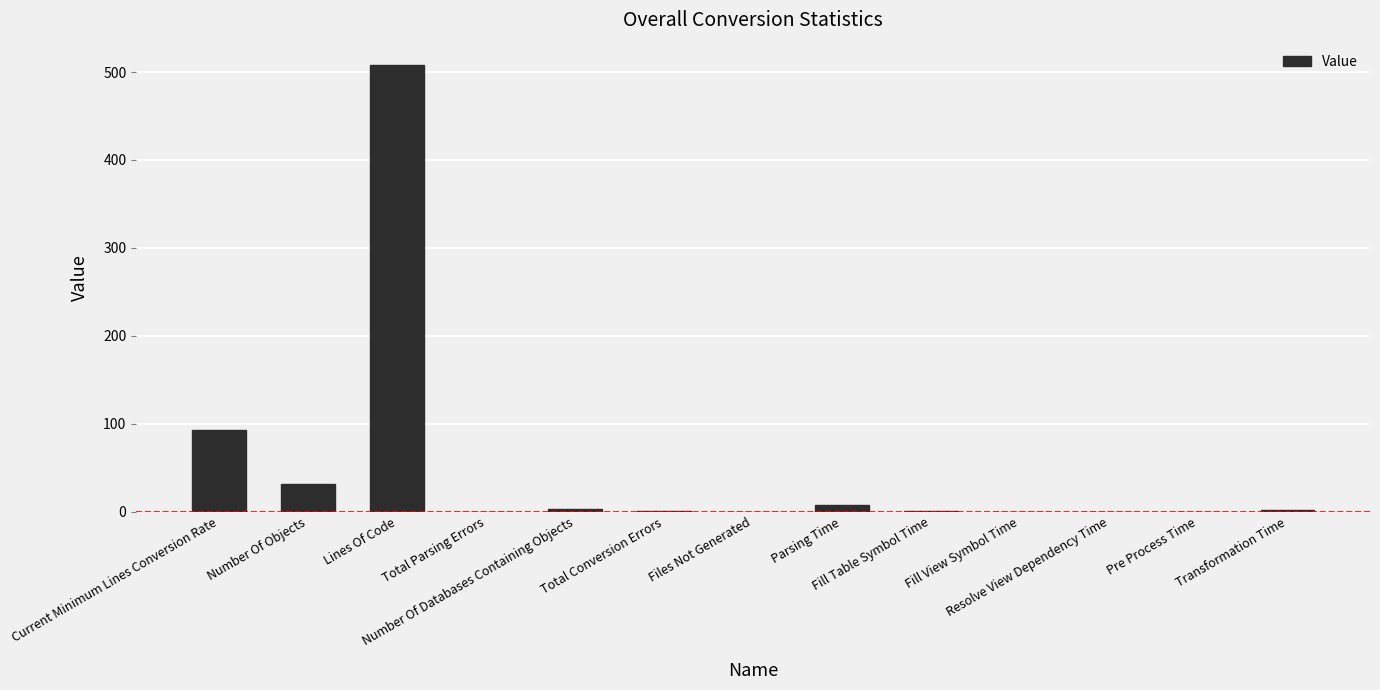

What is the greatest value displayed?

508.0